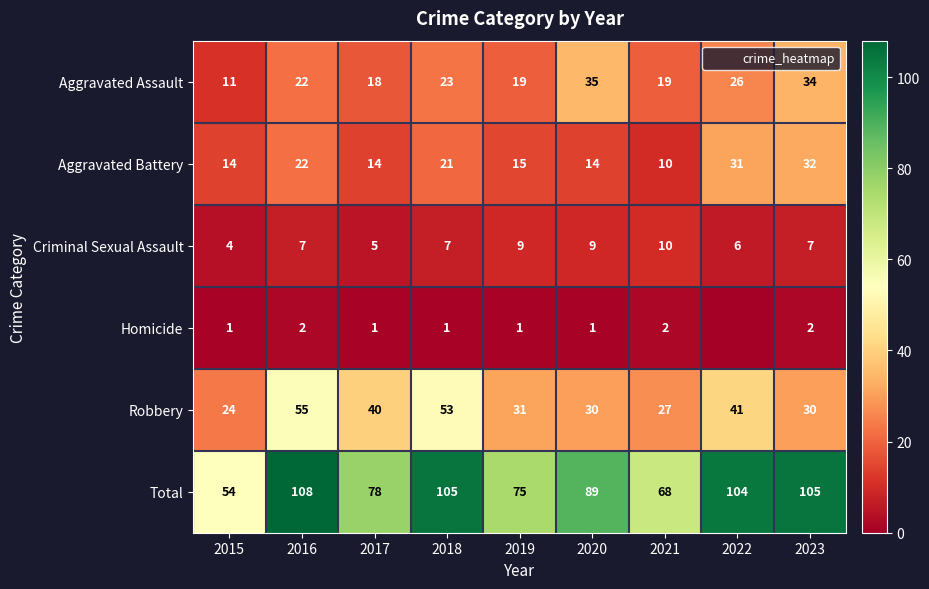

List the series in order of their peak value, highest first.

Total, Robbery, Aggravated Assault, Aggravated Battery, Criminal Sexual Assault, Homicide